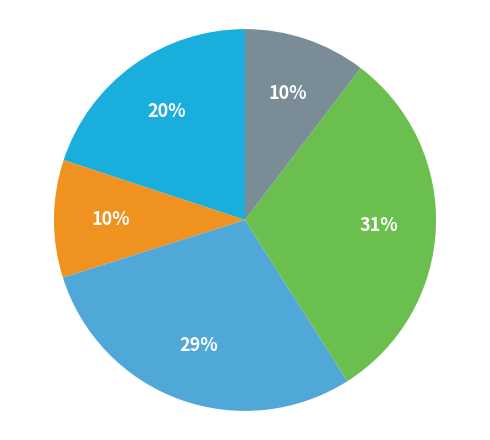

Does any single category account for the majority?

No